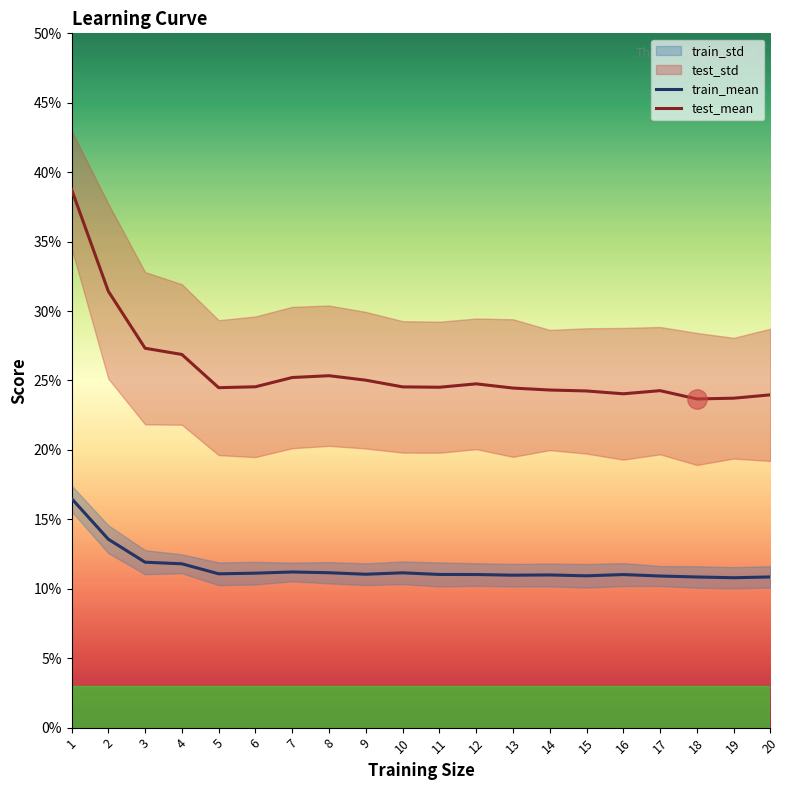

True or false: train_mean and test_mean intersect in this chart.

False